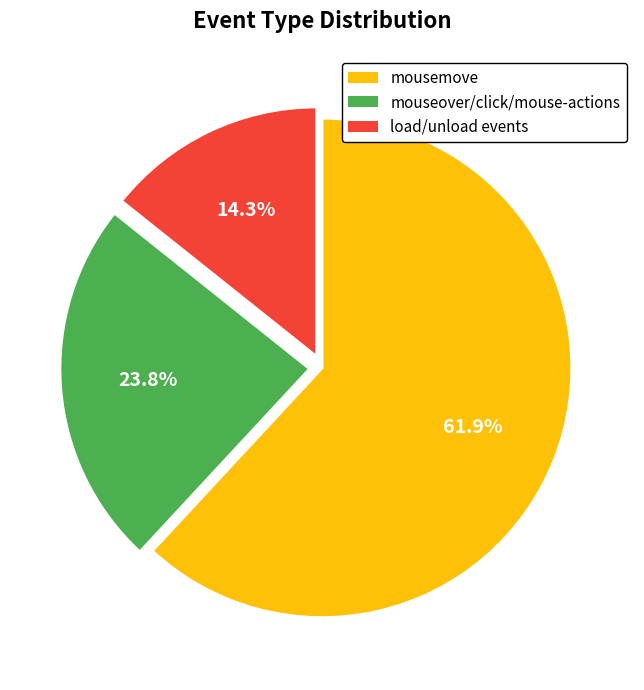

Is the sum of mouseover/click/mouse-actions and load/unload events greater than half?

No